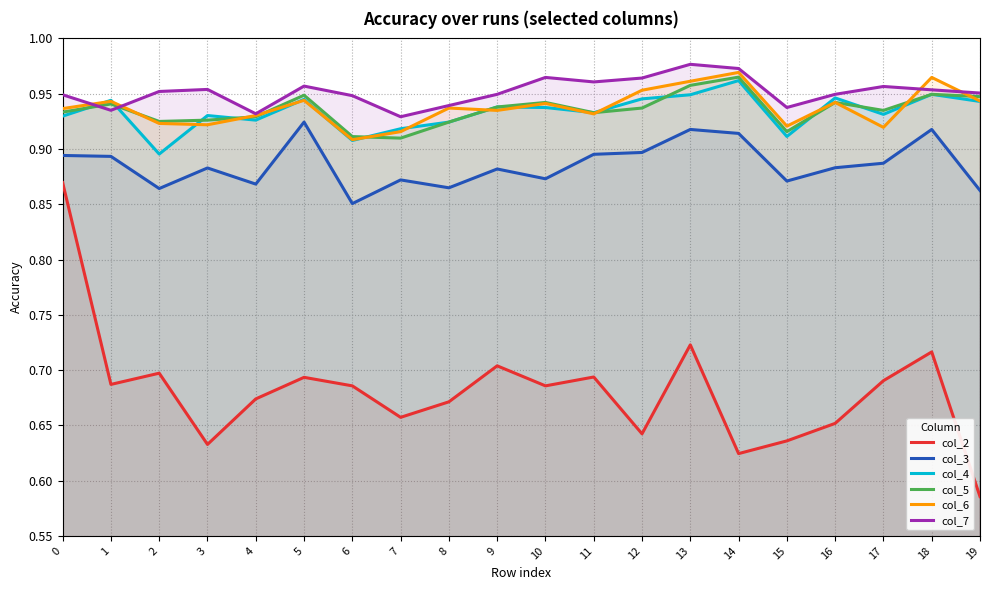

What is the spread (max minus min) of values at 16?

0.3